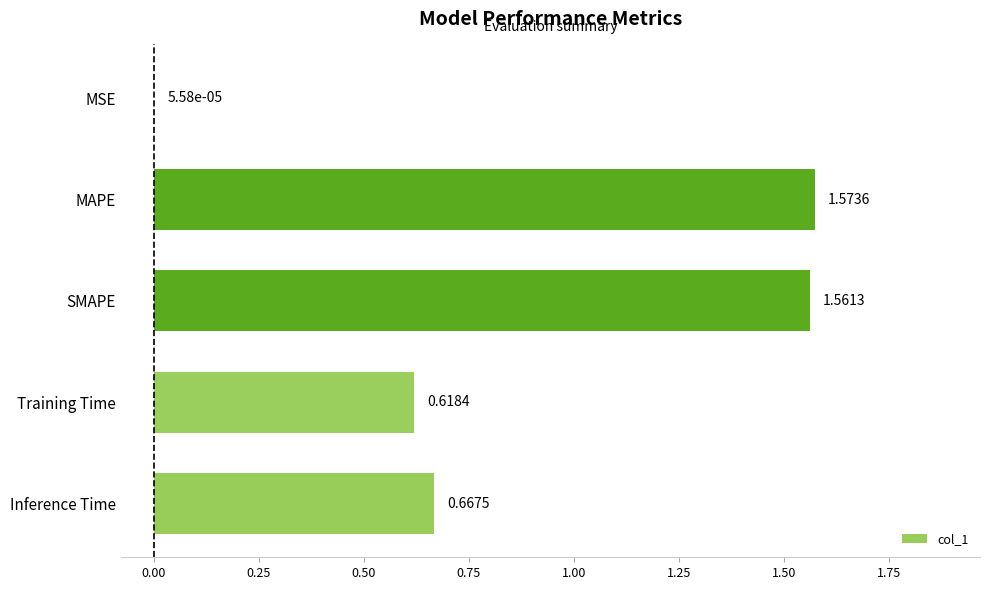

What is the sum of all values?

4.4